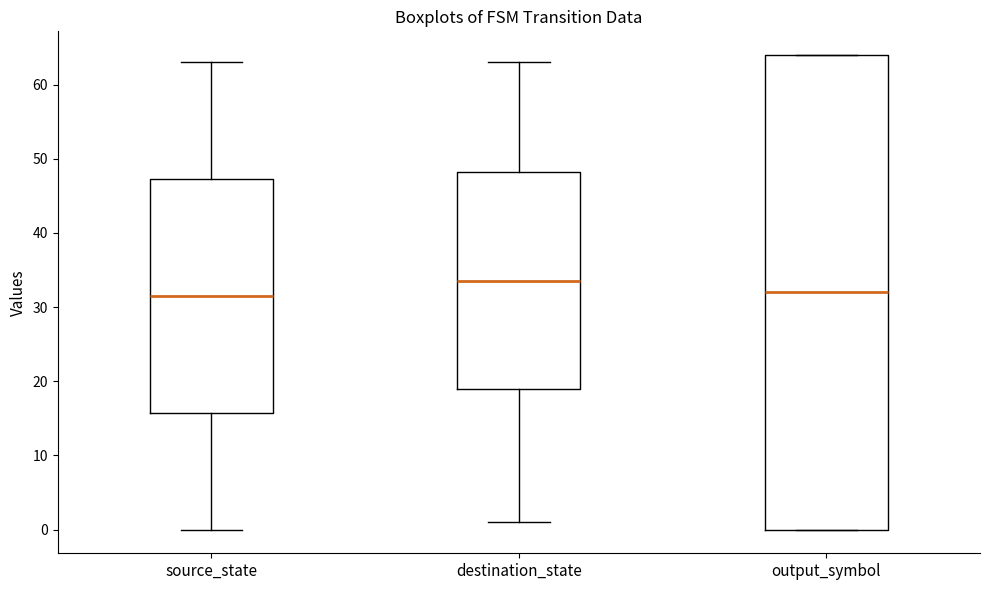

Reading left to right, transcribe this box plot: for each box, give where its median line is, the range the box spans, and where its two whiskers end, as read against the y-axis. The values are not printed on the chart, so give them approximately, as read against the axis.

source_state: median 32, box 16 to 47, whiskers 0 to 63
destination_state: median 34, box 19 to 48, whiskers 1 to 63
output_symbol: median 32, box 0 to 64, whiskers 0 to 64